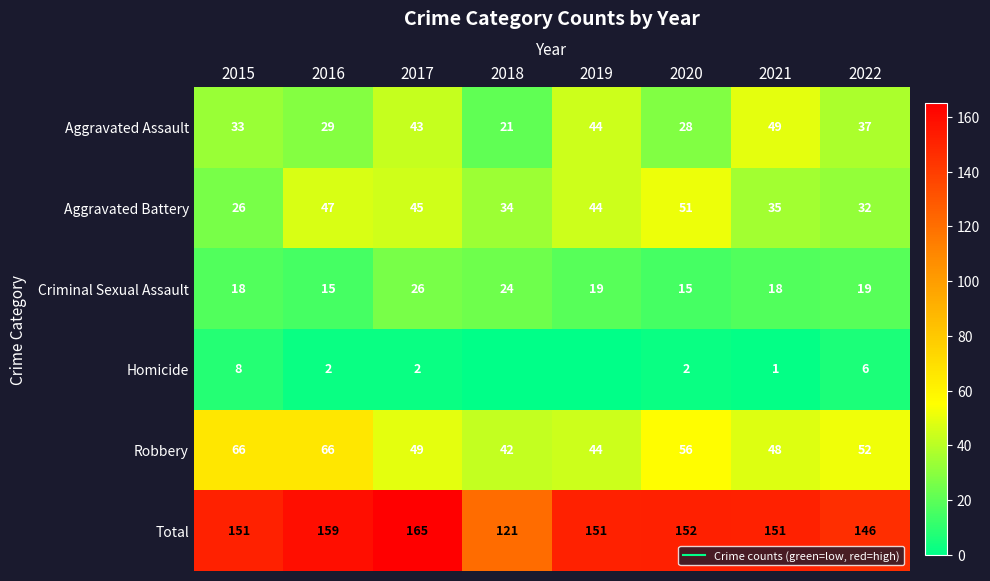

How many data points in Aggravated Assault are less than 37?

4